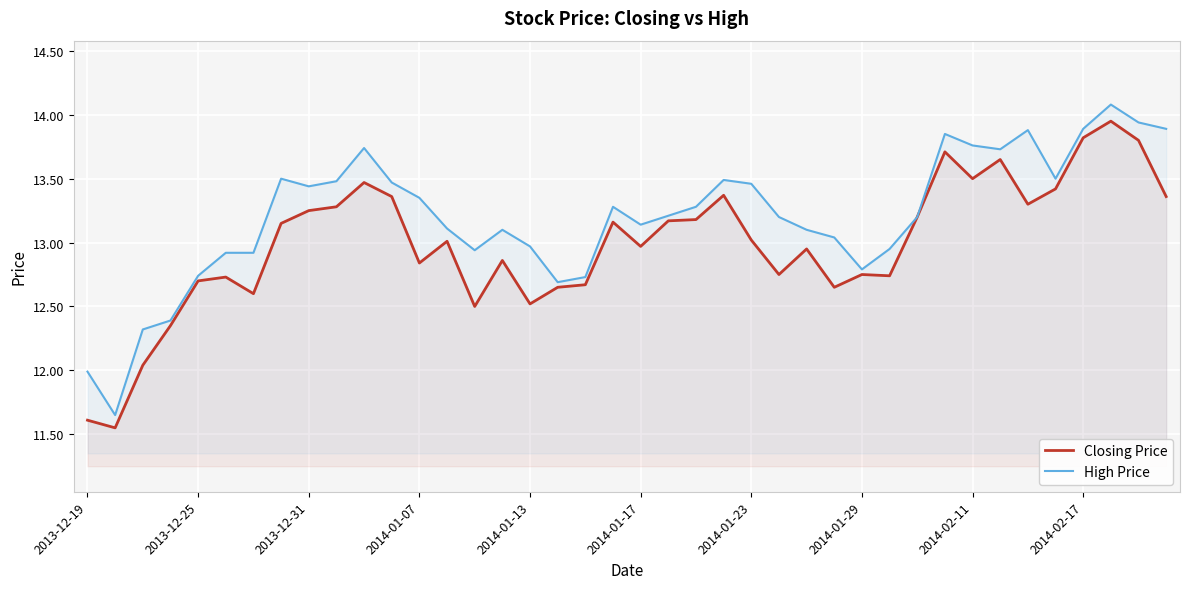

What is the greatest value displayed?

14.1